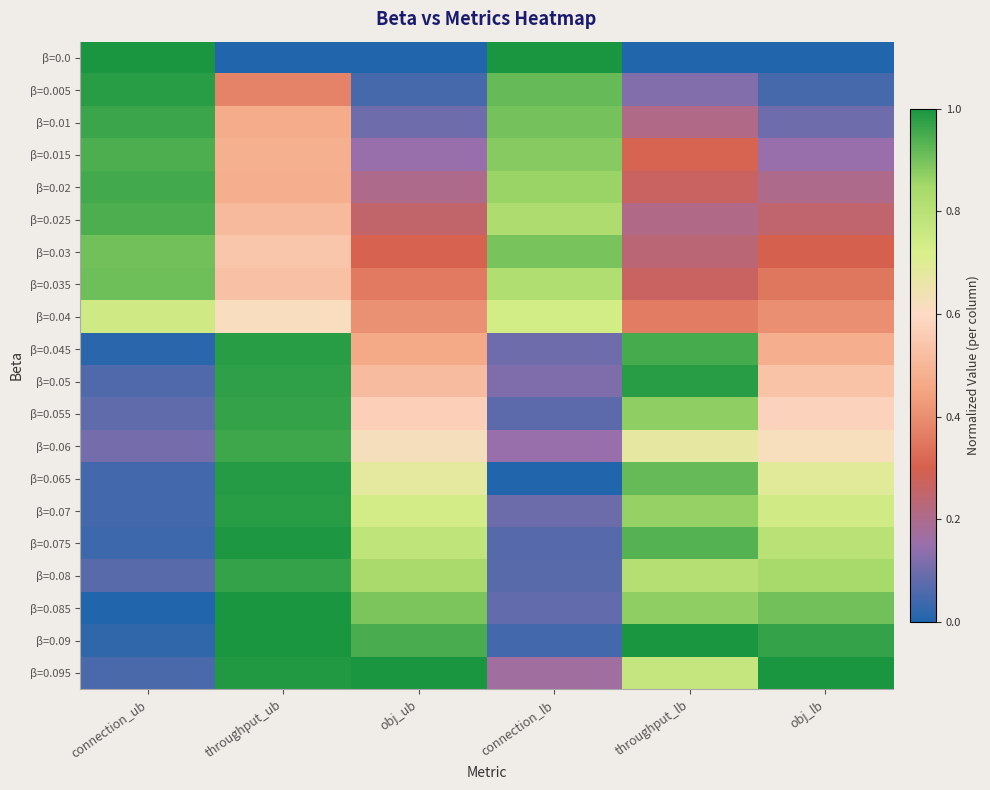

Which category has the highest value across all series?

connection_ub